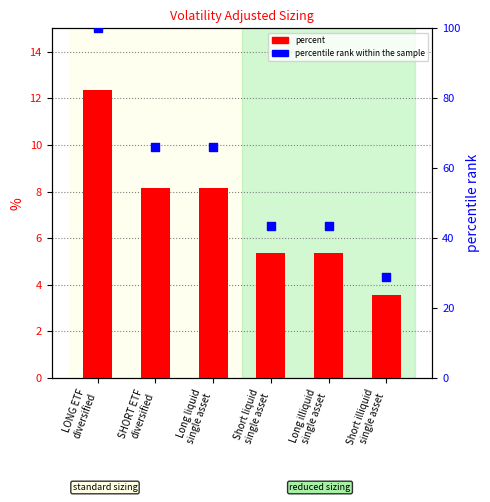

At which category is the sum across all series the highest?

LONG ETF
diversified